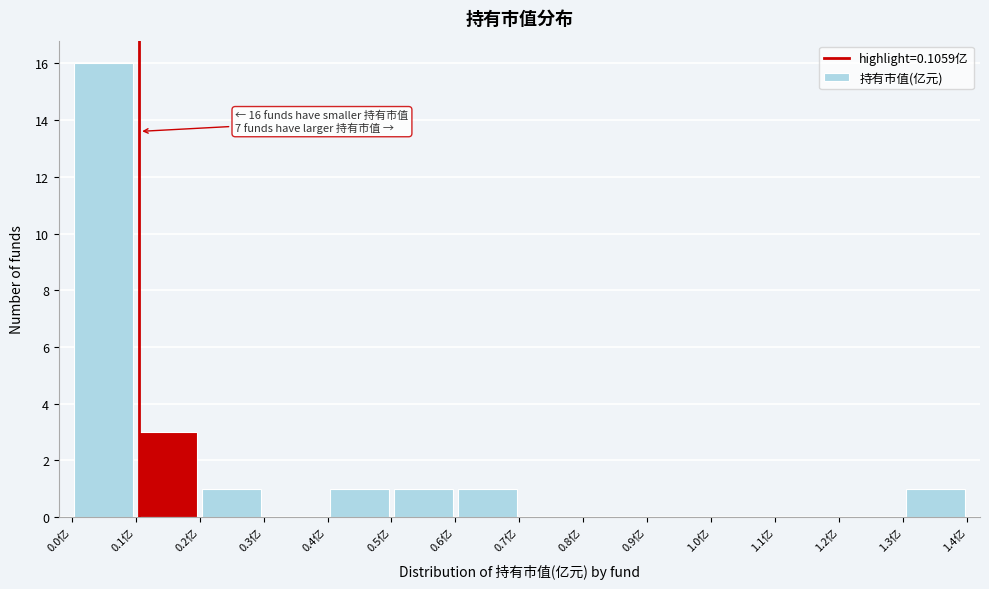

Over which range of the x-axis is the bar tallest?

0.0 to 0.1